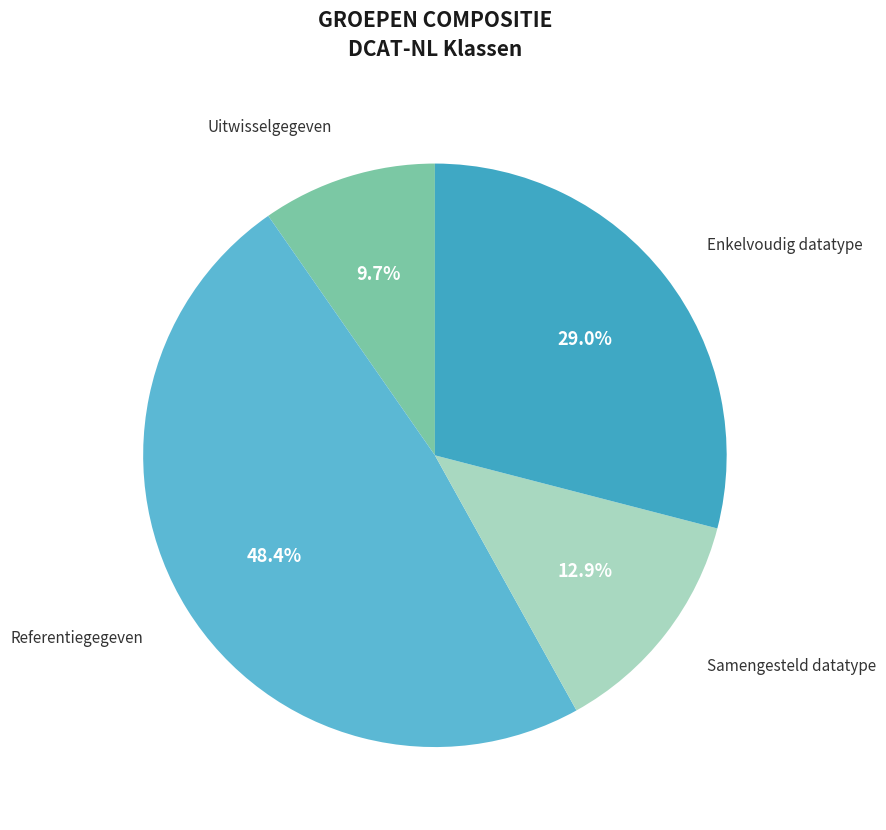

Which has a higher value, Uitwisselgegeven or Referentiegegeven?

Referentiegegeven